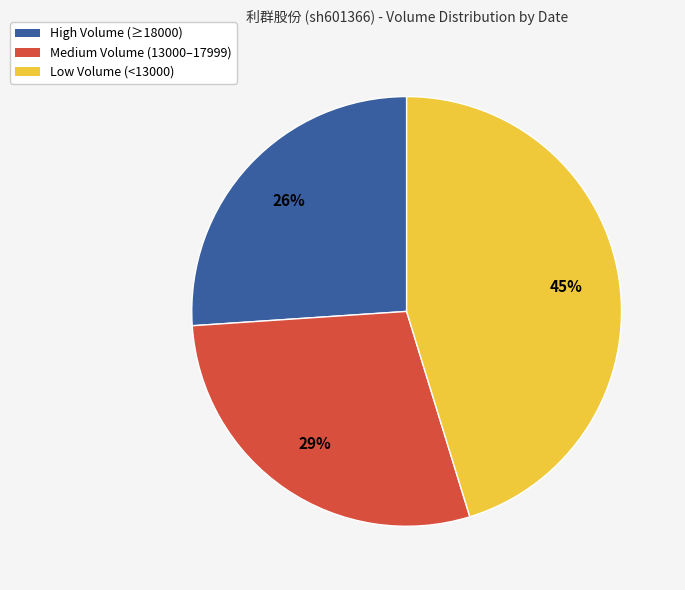

What percentage is the Medium Volume (13000–17999) slice, to the nearest percent?

29%